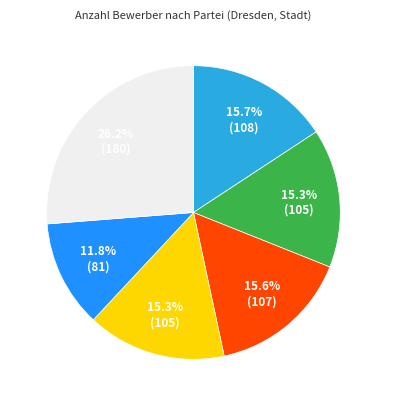

Approximately how many times larger is the value at SPD compared to DIE LINKE?

1.0